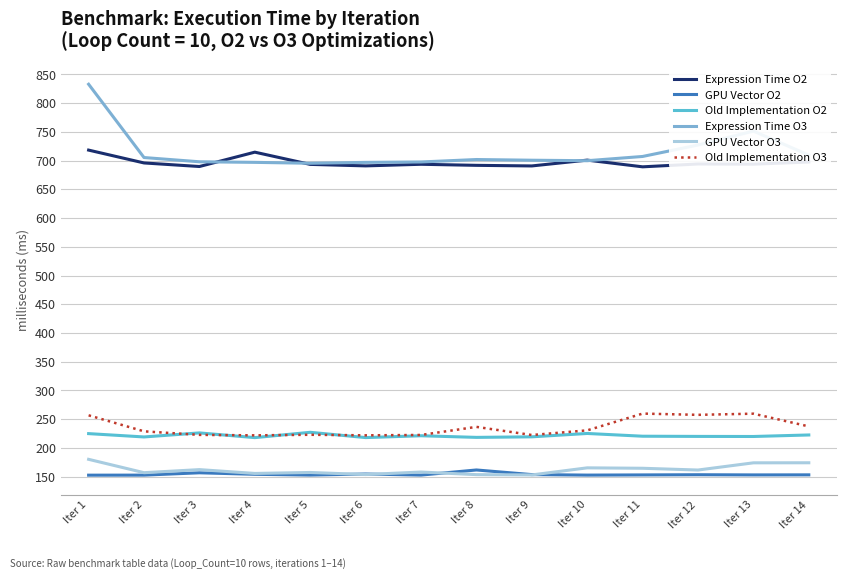

True or false: Expression Time O3 and GPU Vector O2 cross at least once.

False